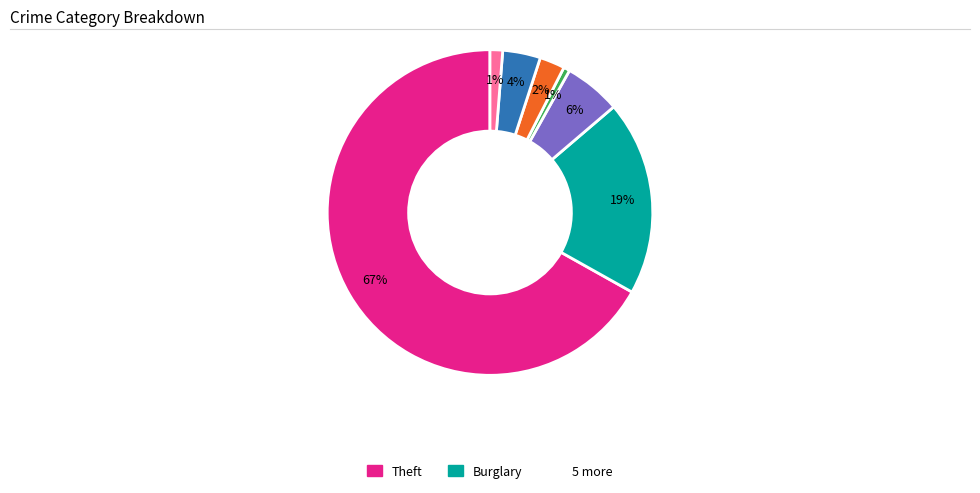

To the nearest percent, what is the difference between the largest and smallest slice percentages?

66%